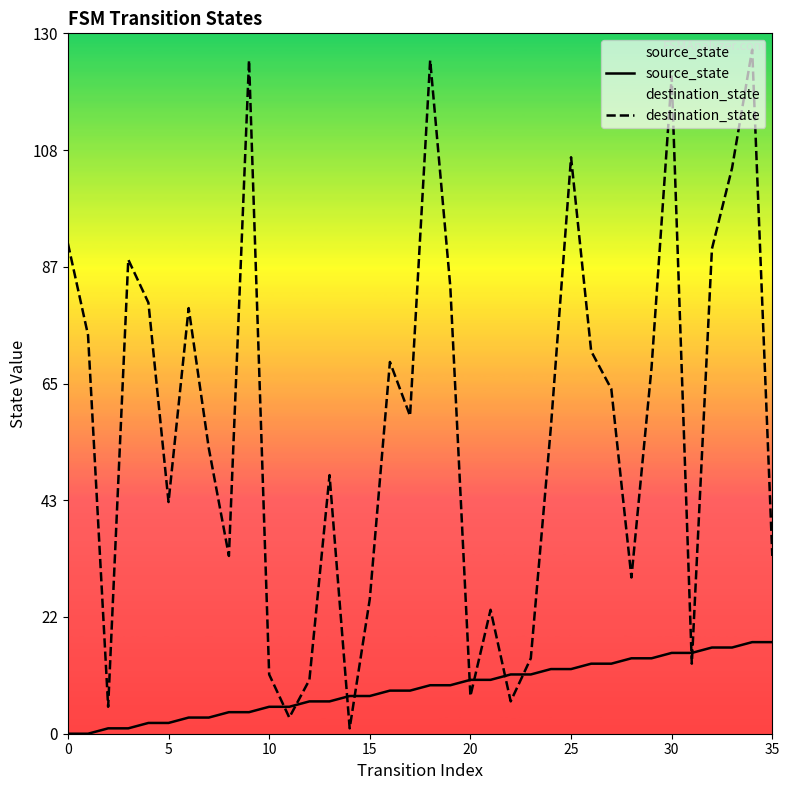

What is the greatest value displayed?

127